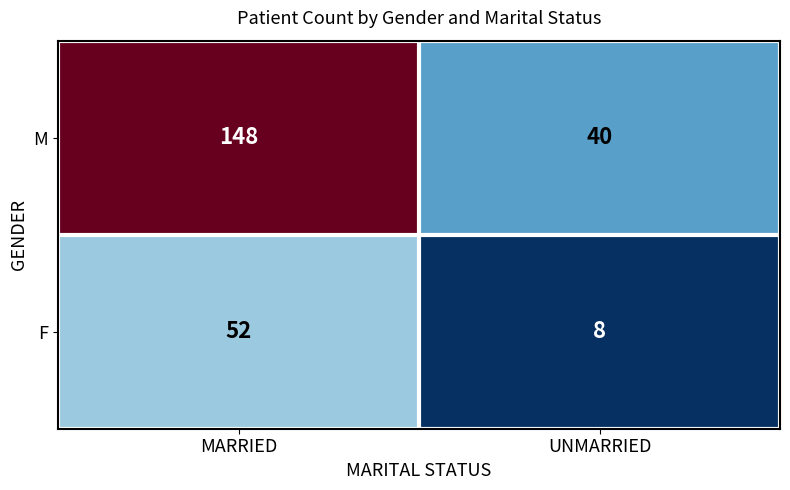

What is the difference between the highest and lowest values at UNMARRIED?

32